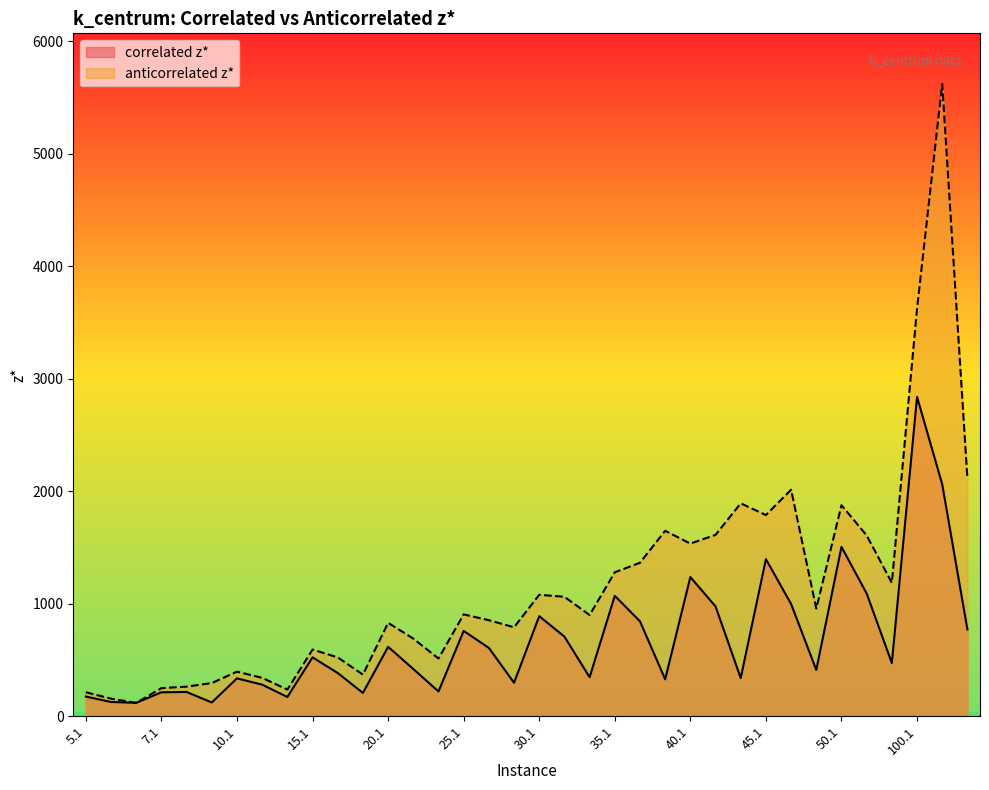

What is the average value of the correlated z* series?

669.7